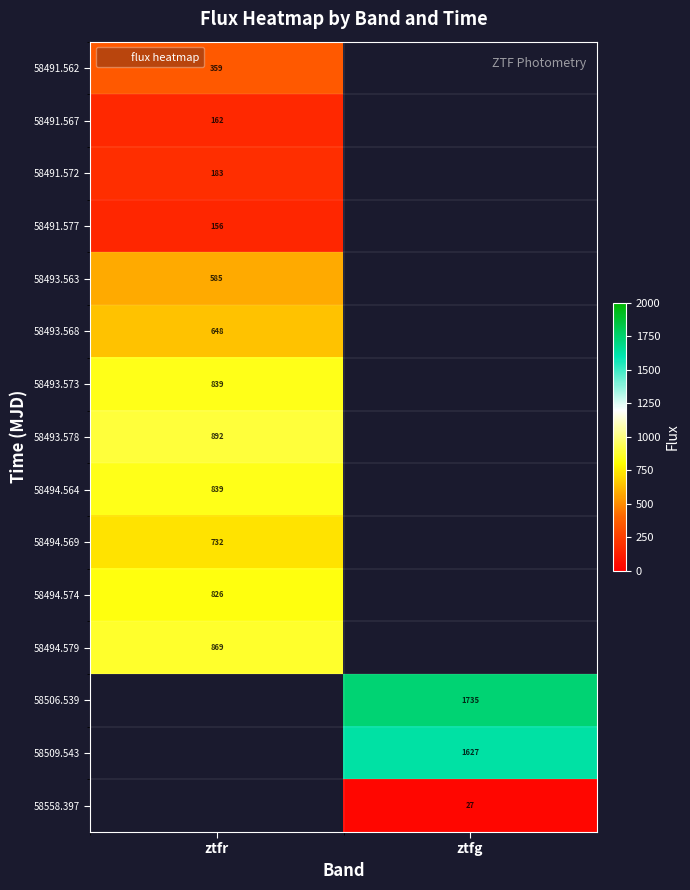

Count the number of categories in the chart.

2